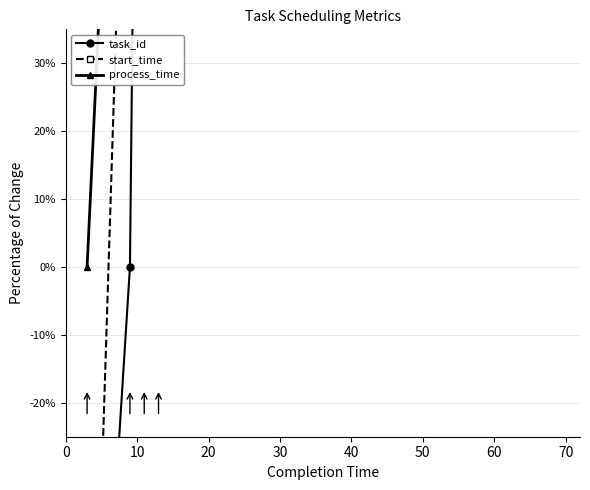

Reading left to right, extract all data points from this chart.

task_id: -100.0	0.0	200.0	100.0	400.0	500.0	600.0	800.0	900.0	700.0	1000.0	1200.0	1100.0	1700.0	1800.0	2000.0	1400.0	2100.0	1500.0	2600.0
start_time: -100.0	100.0	500.0	300.0	900.0	1100.0	1300.0	1700.0	1900.0	1500.0	2100.0	2500.0	2300.0	3500.0	3700.0	4100.0	2900.0	4300.0	3100.0	5300.0
process_time: 0.0	133.3	66.7	200.0	233.3	233.3	266.7	266.7	233.3	433.3	500.0	400.0	766.7	466.7	533.3	533.3	966.7	533.3	966.7	366.7